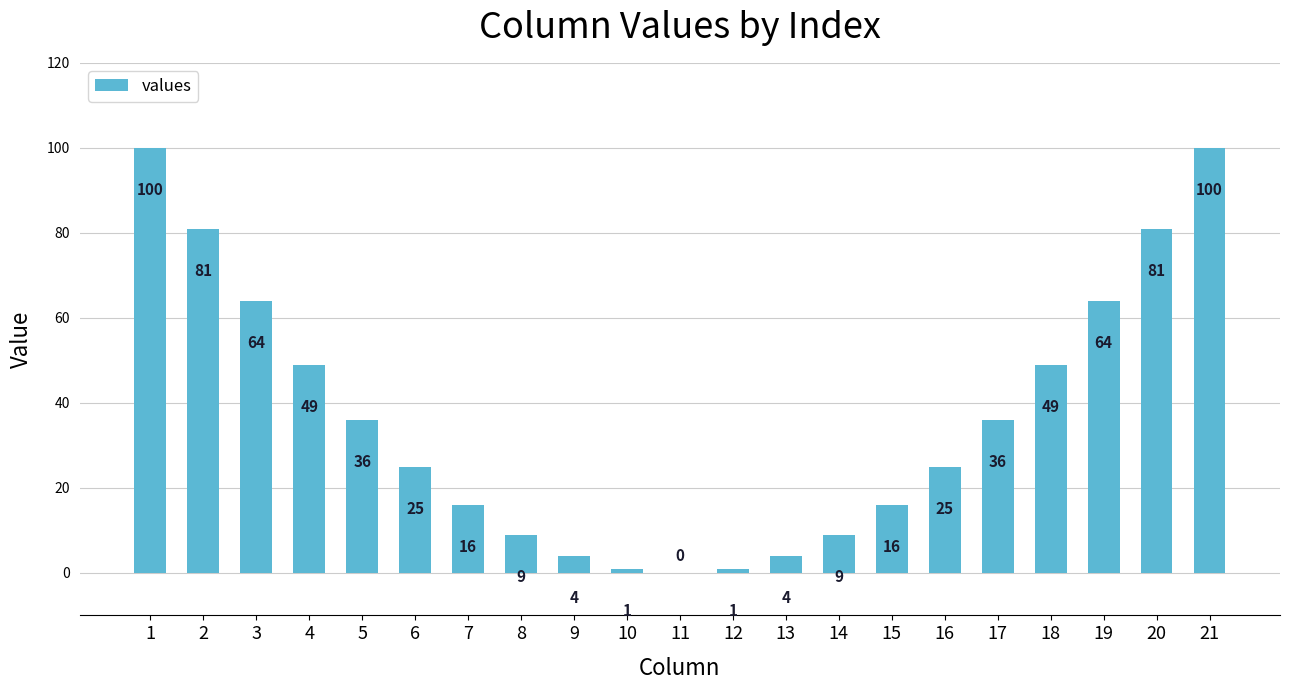

The value at 1 is 174. True or false?

False